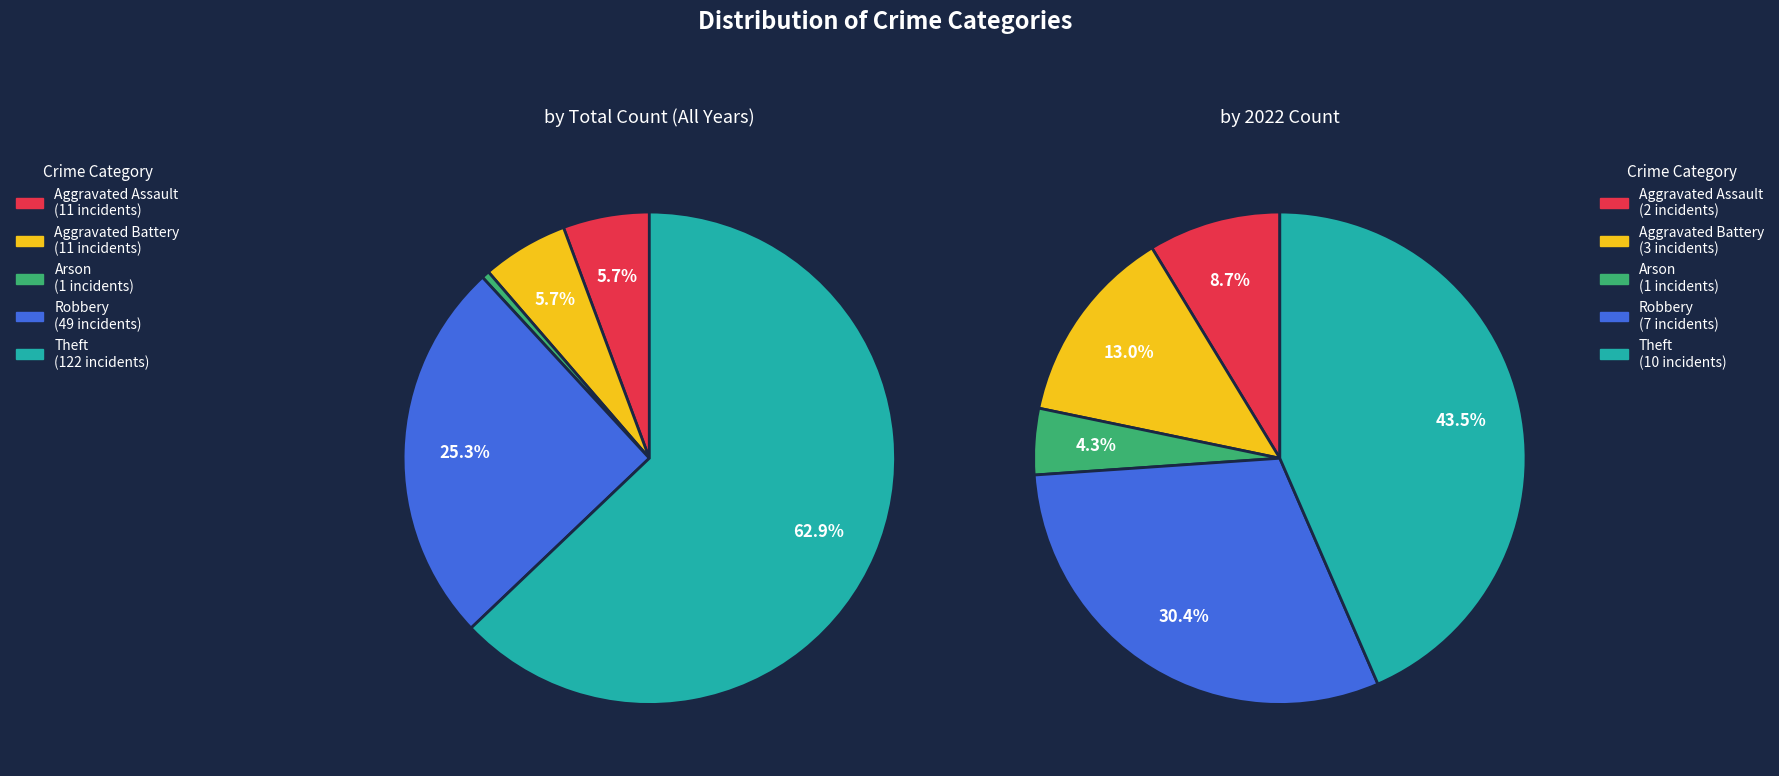

Is there any slice that represents more than half of the pie?

Yes